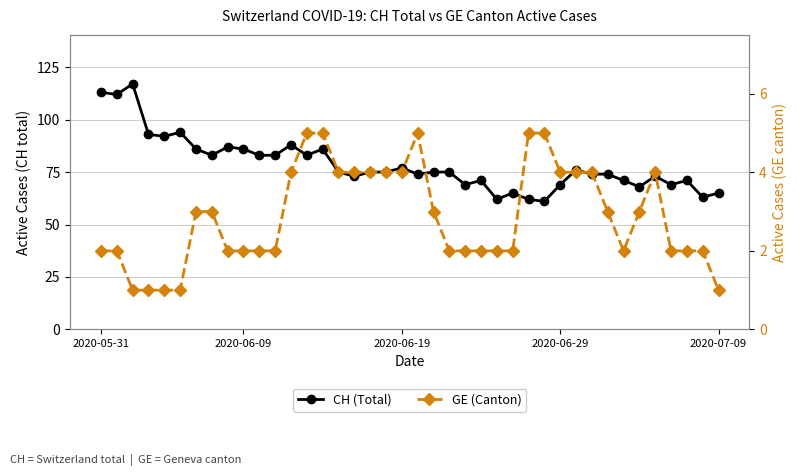

What is the difference between the second highest and minimum values in the CH (Total) series?

52